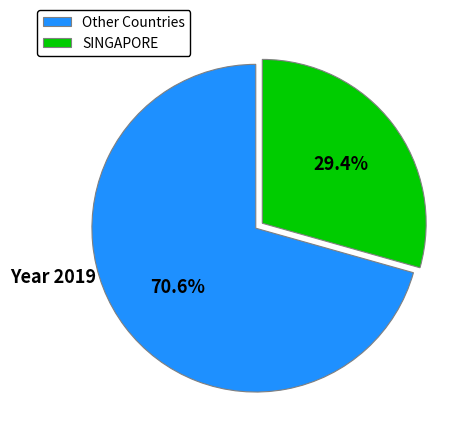

Rank the categories by value from highest to lowest.

Other Countries, SINGAPORE